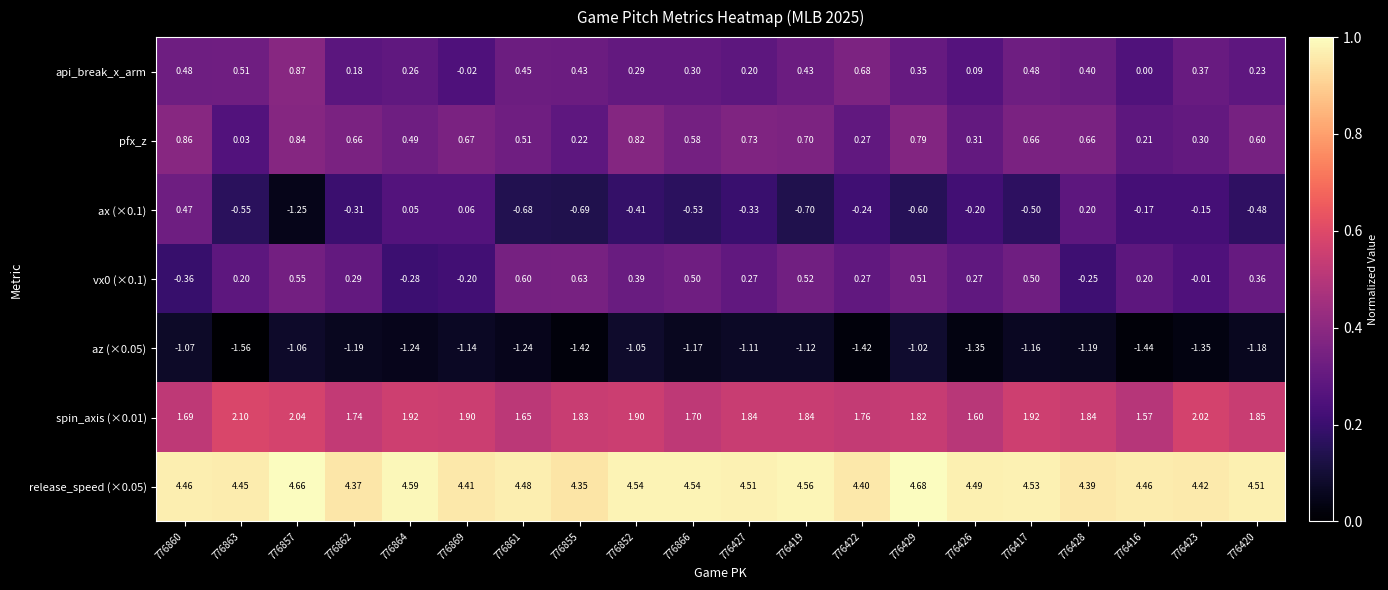

How many data points does each series have?

20